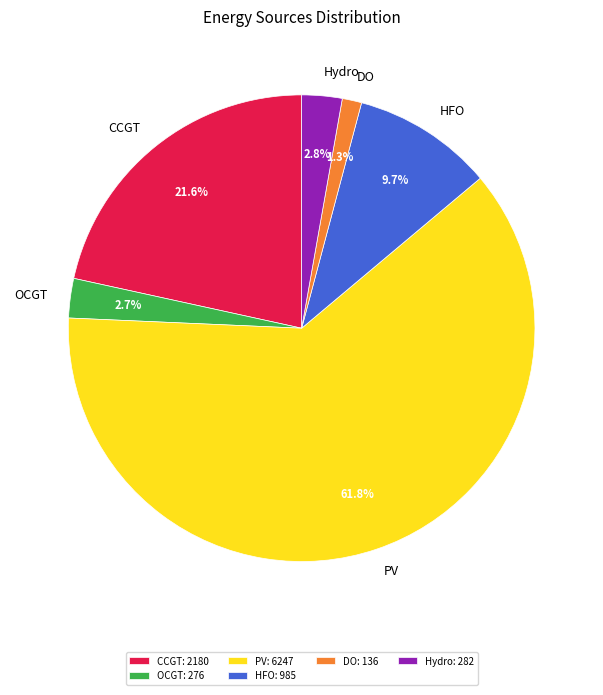

Combined, what portion of the pie is DO and PV?

63.2%